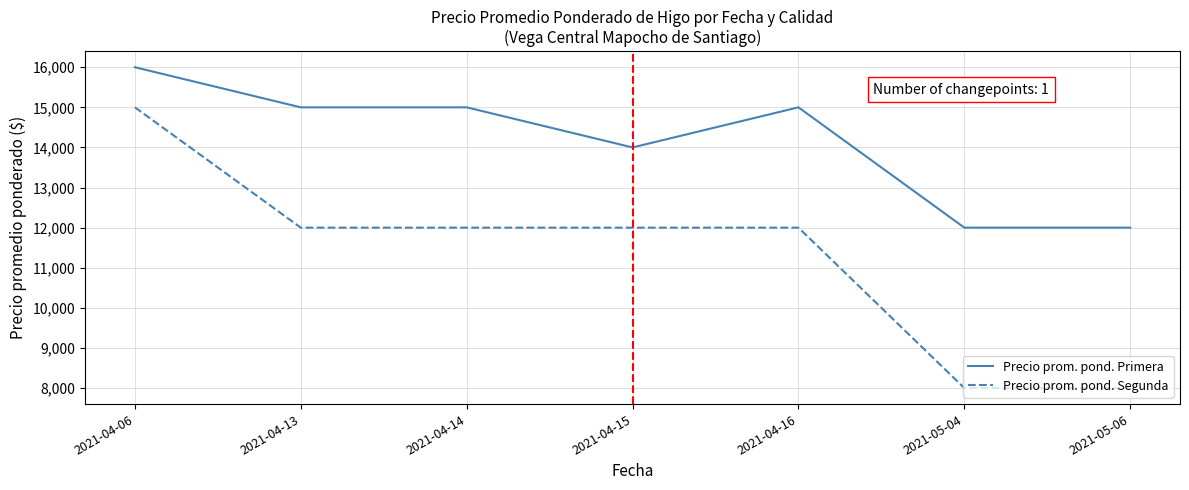

At 2021-04-14, list the series in order from smallest to largest.

Precio prom. pond. Segunda, Precio prom. pond. Primera